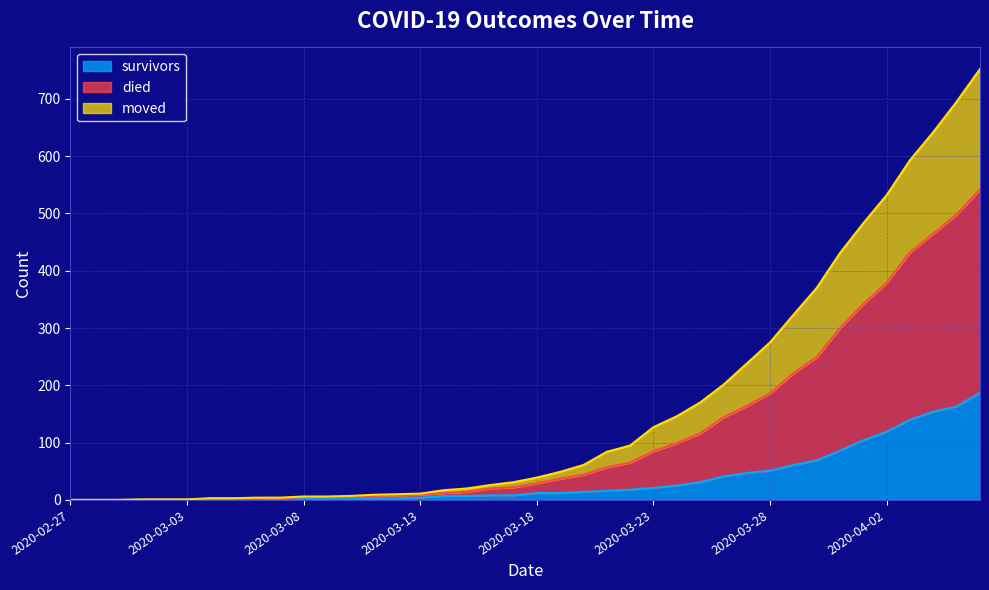

Does the chart display data point markers on the line(s)?

No